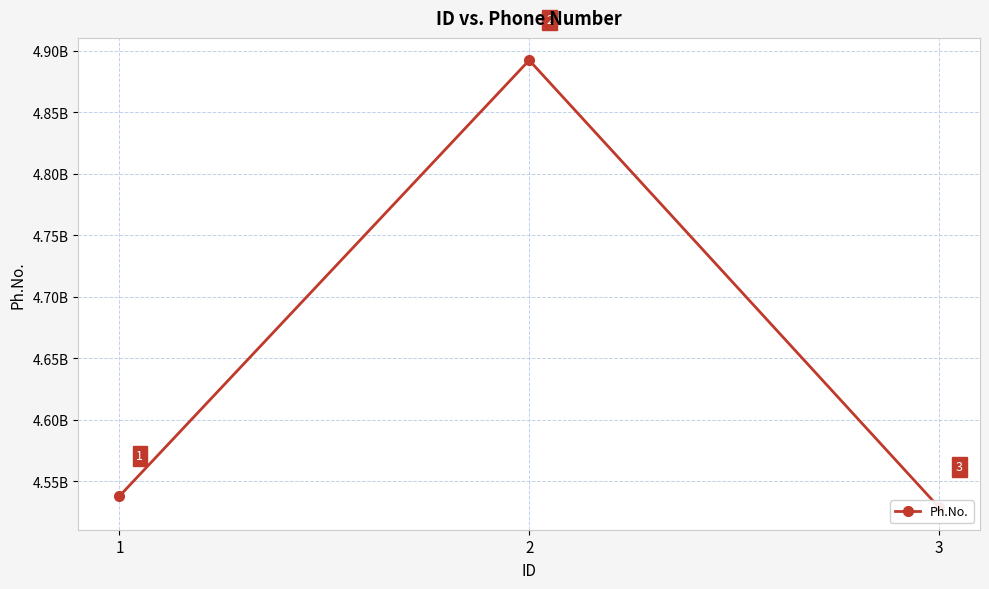

The chart shows a value of 1437689439 at 2. True or false?

False